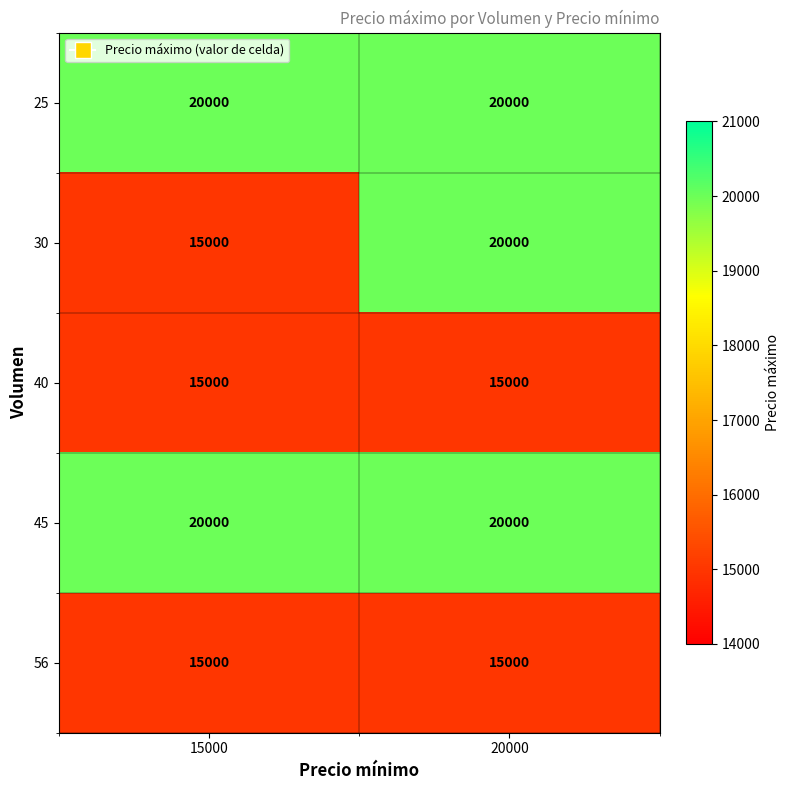

Count the number of categories in the chart.

2